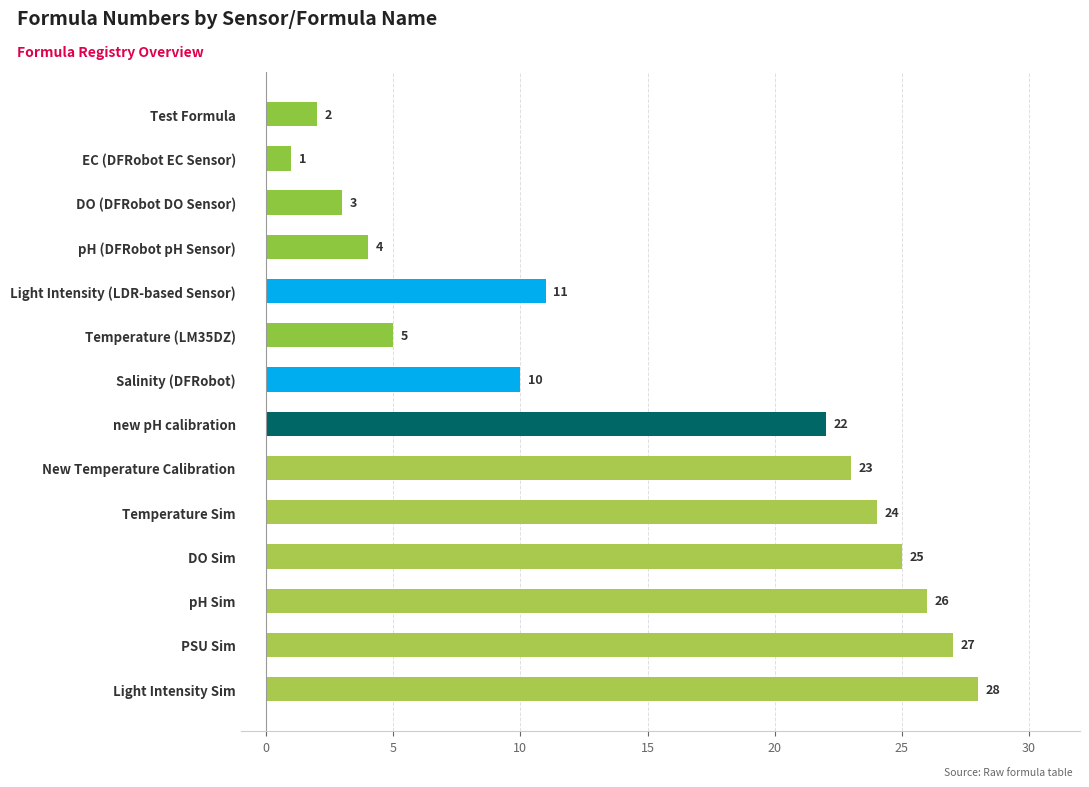

What is the sum of all values?

211